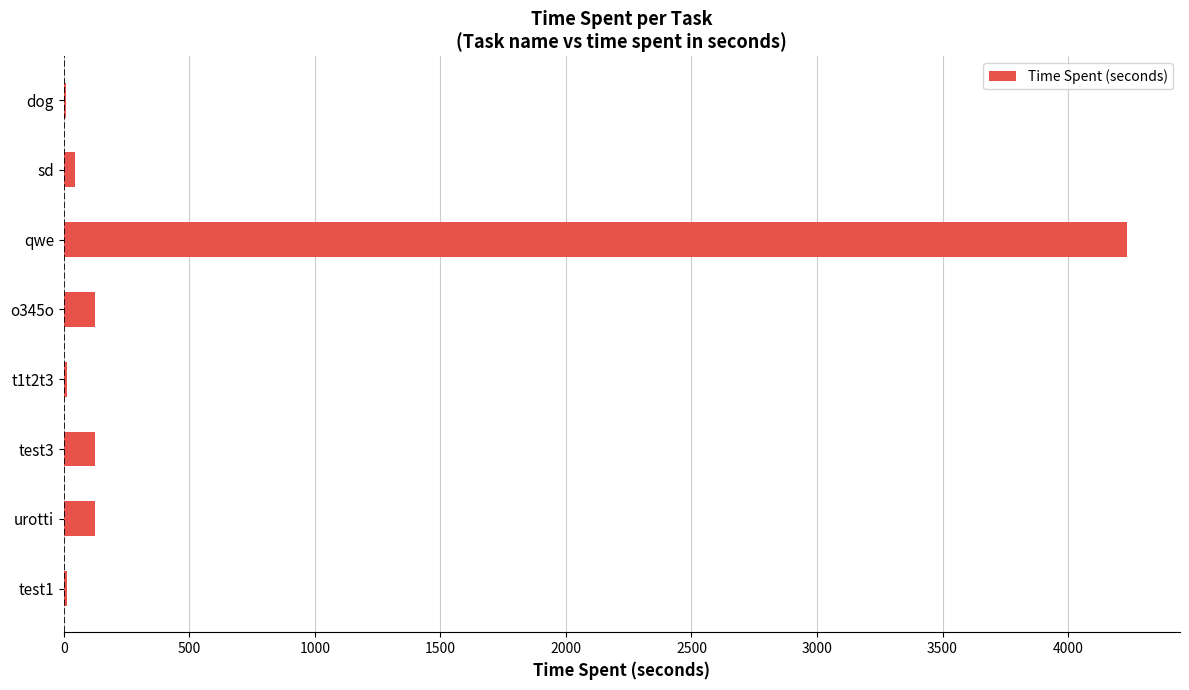

Which label corresponds to the largest value in the chart?

qwe